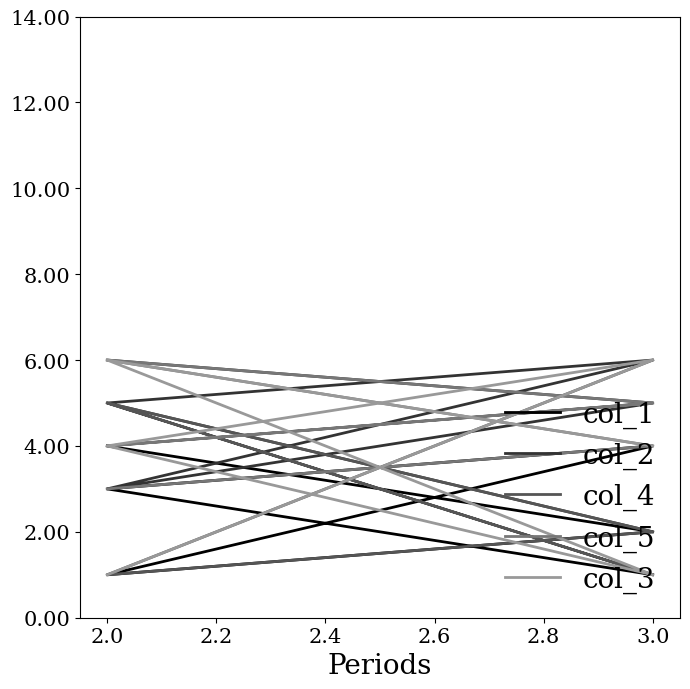

The col_2 series shows 3 at 2.0. True or false?

True